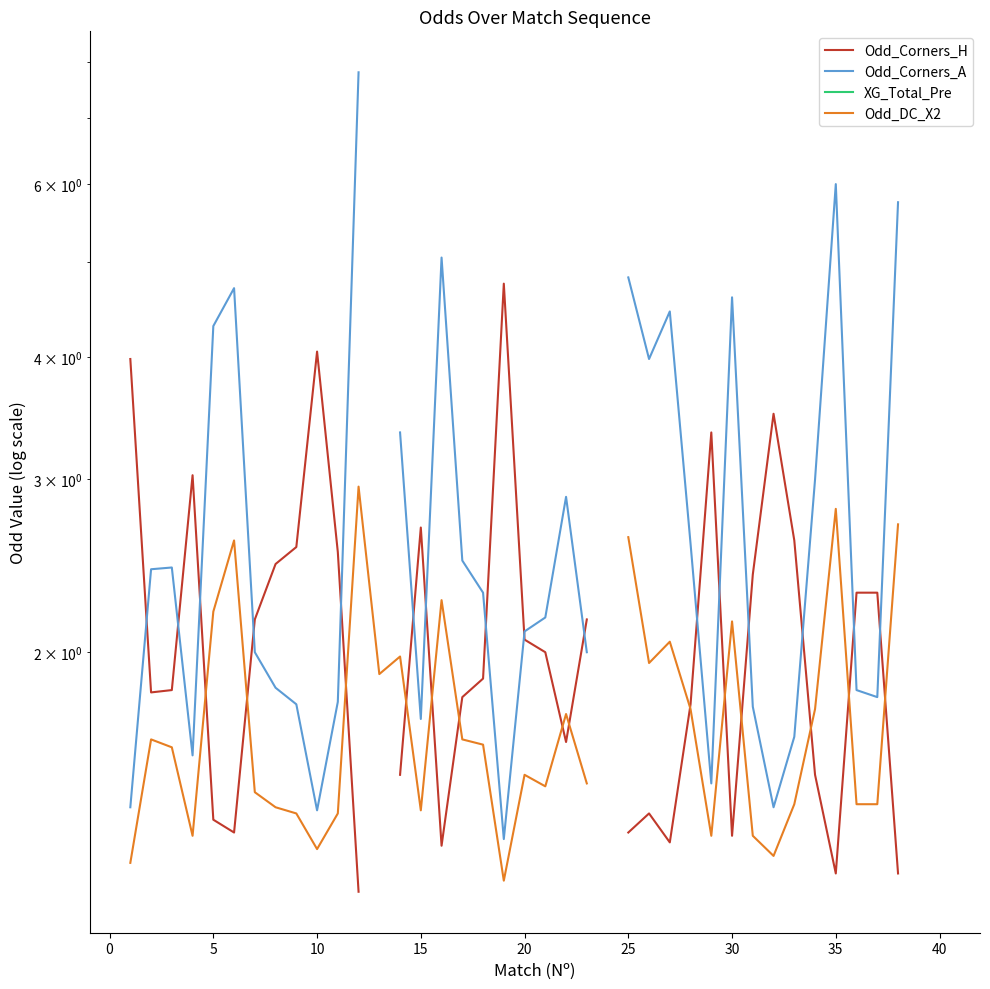

Which series has the largest range (max minus min)?

Odd_Corners_A